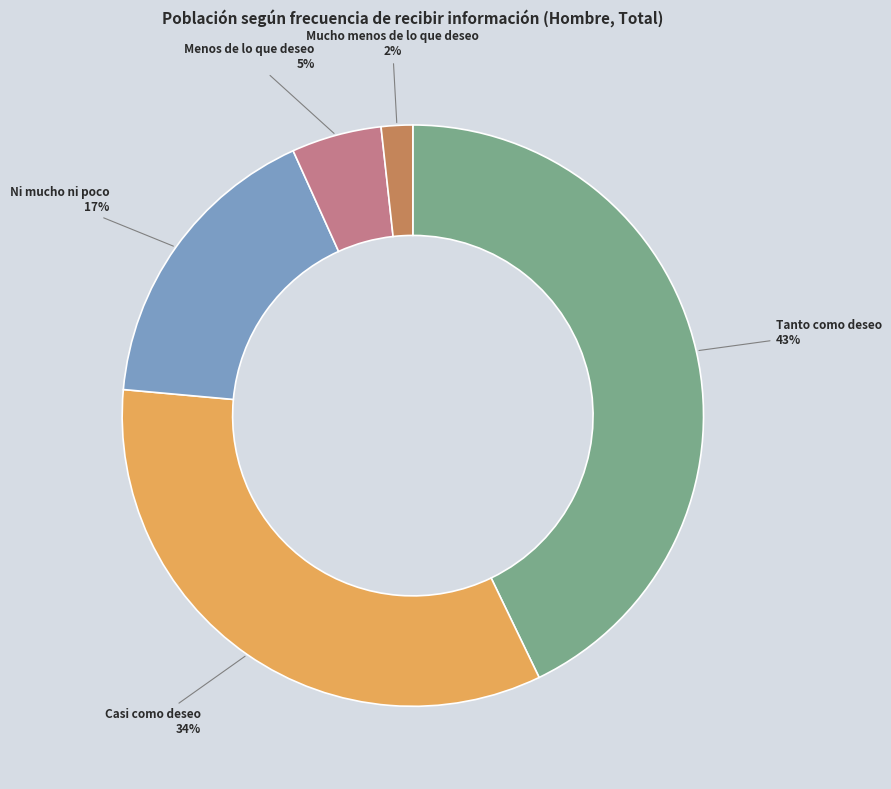

Is the sum of Menos de lo que deseo and Mucho menos de lo que deseo greater than half?

No